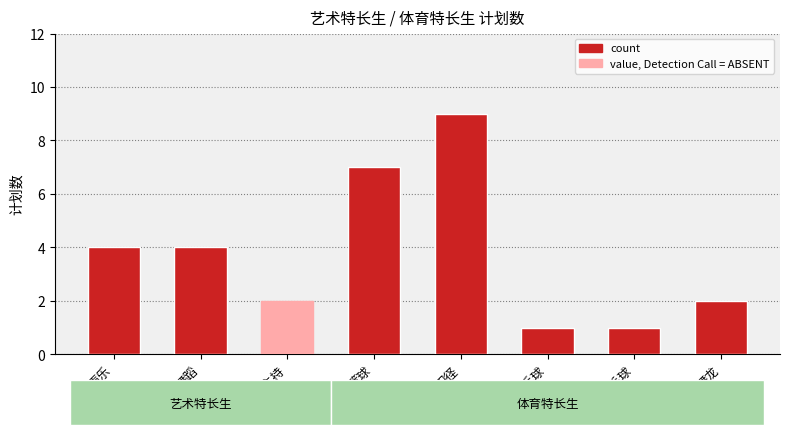

What is the value of the 7th bar from the left?

1